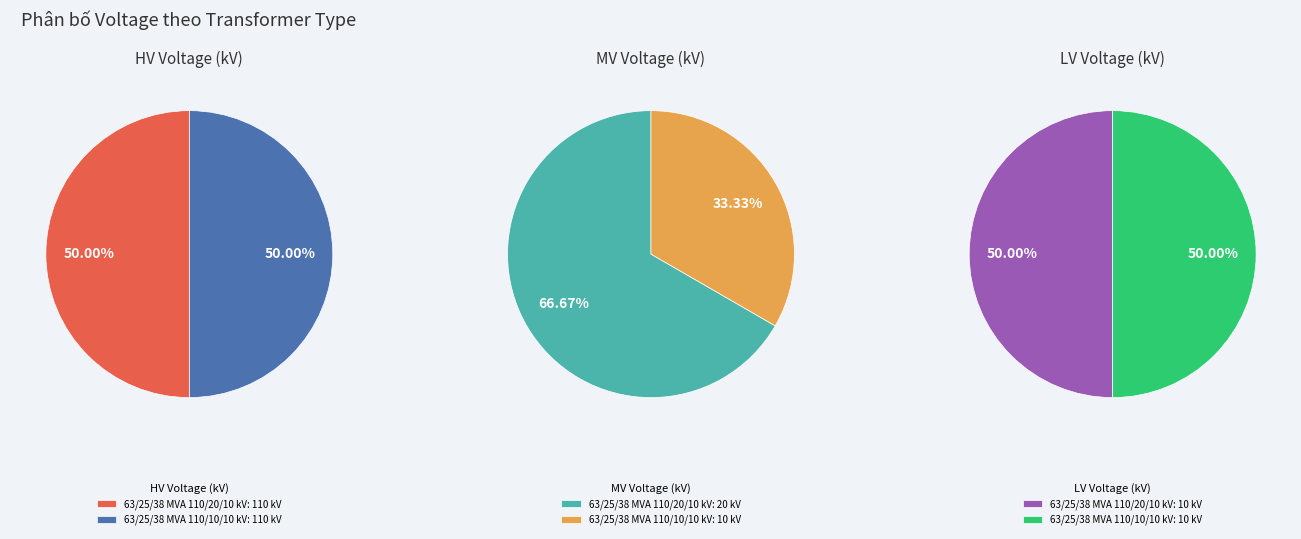

How many segments does this pie chart have?

2